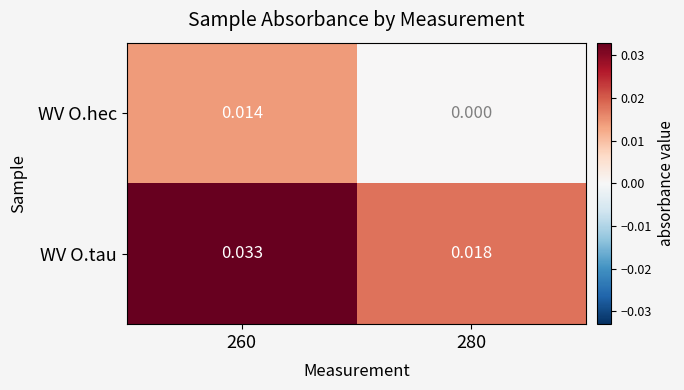

At how many categories does at least one series exceed 0?

2